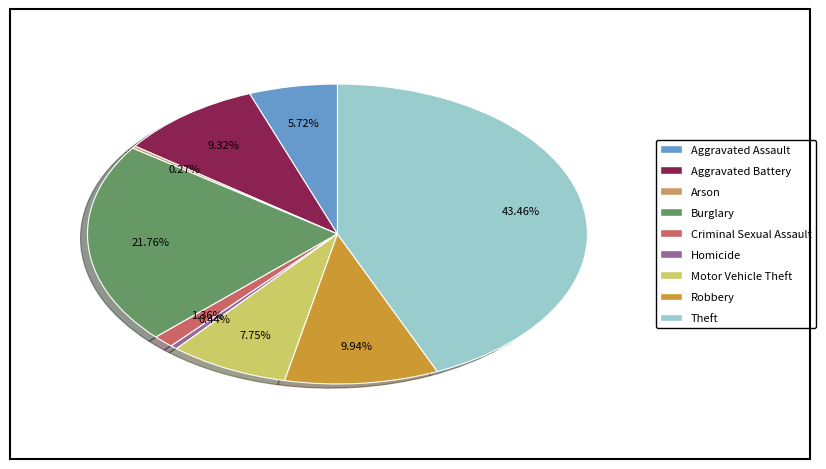

Is the sum of Burglary and Homicide greater than half?

No